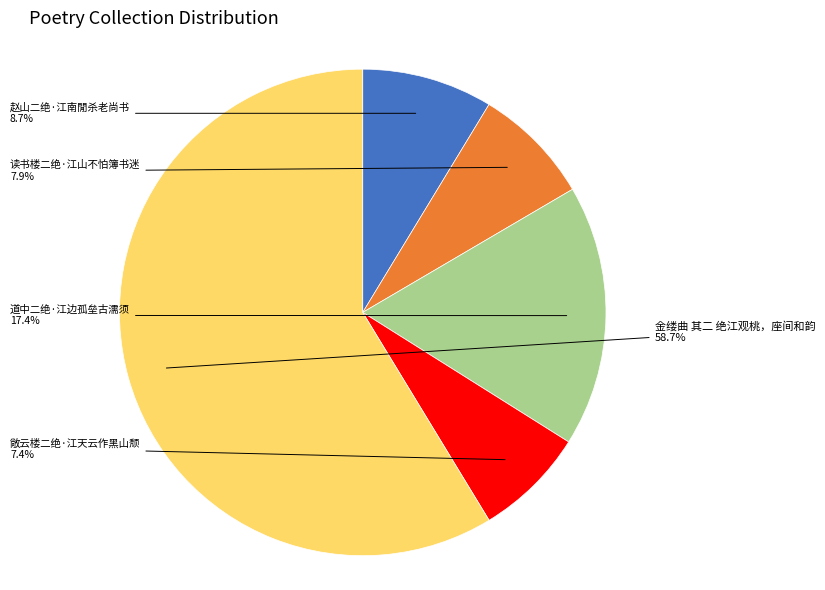

Is there any slice that represents more than half of the pie?

Yes